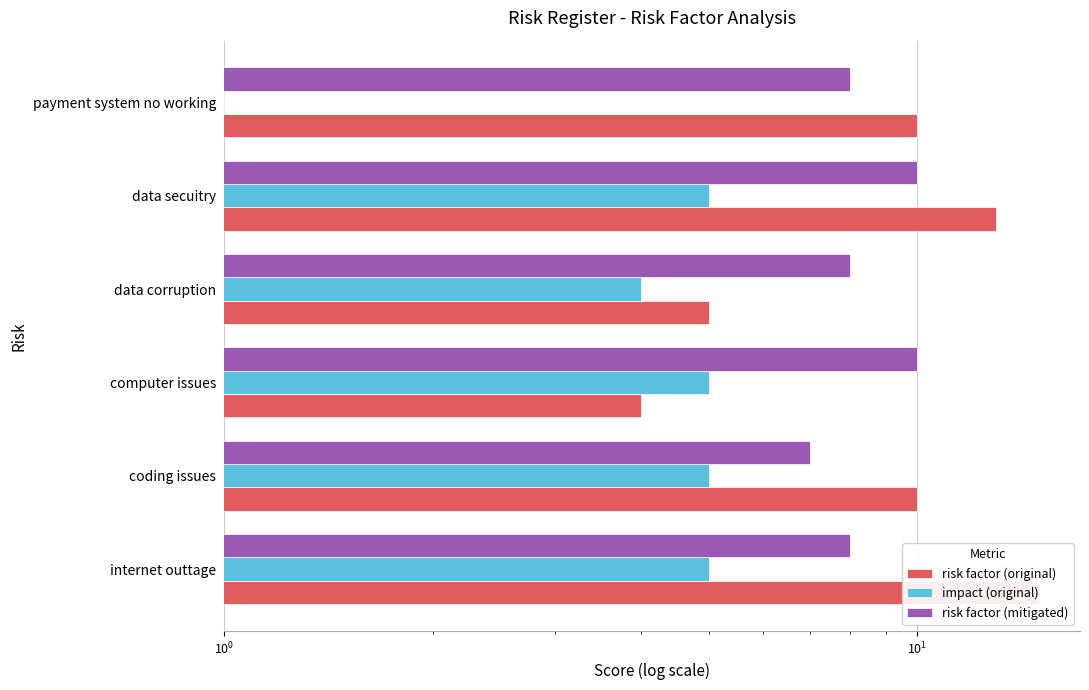

What is the maximum value for risk factor (original)?

15